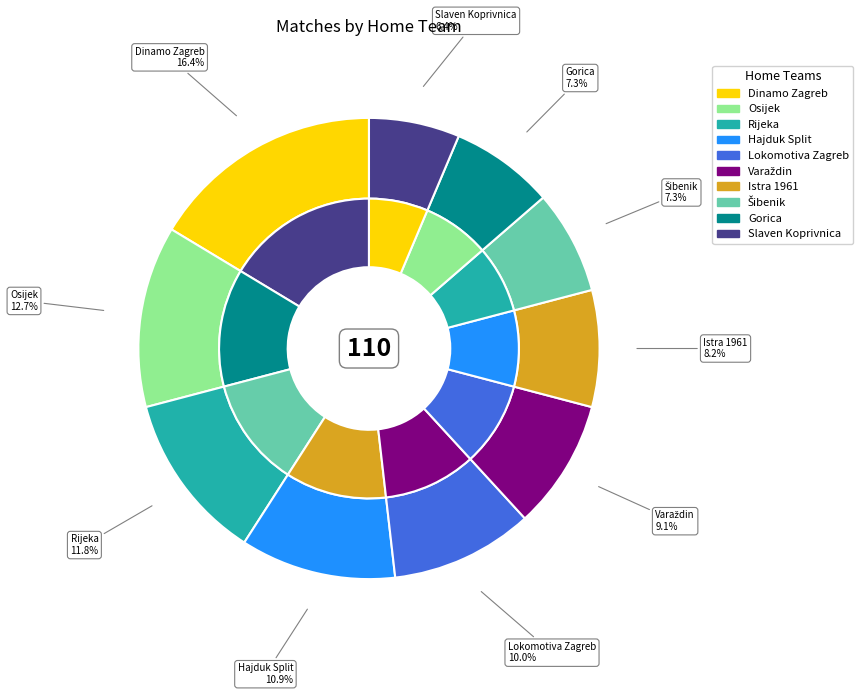

How many slices are in this pie chart?

10